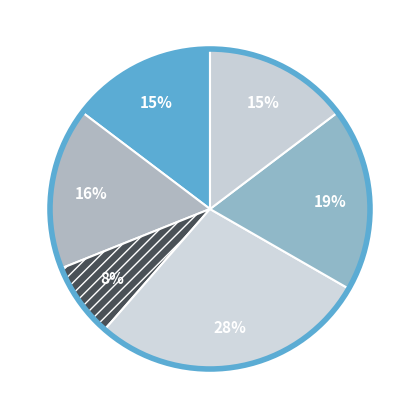

To the nearest percent, what is the average slice percentage?

17%